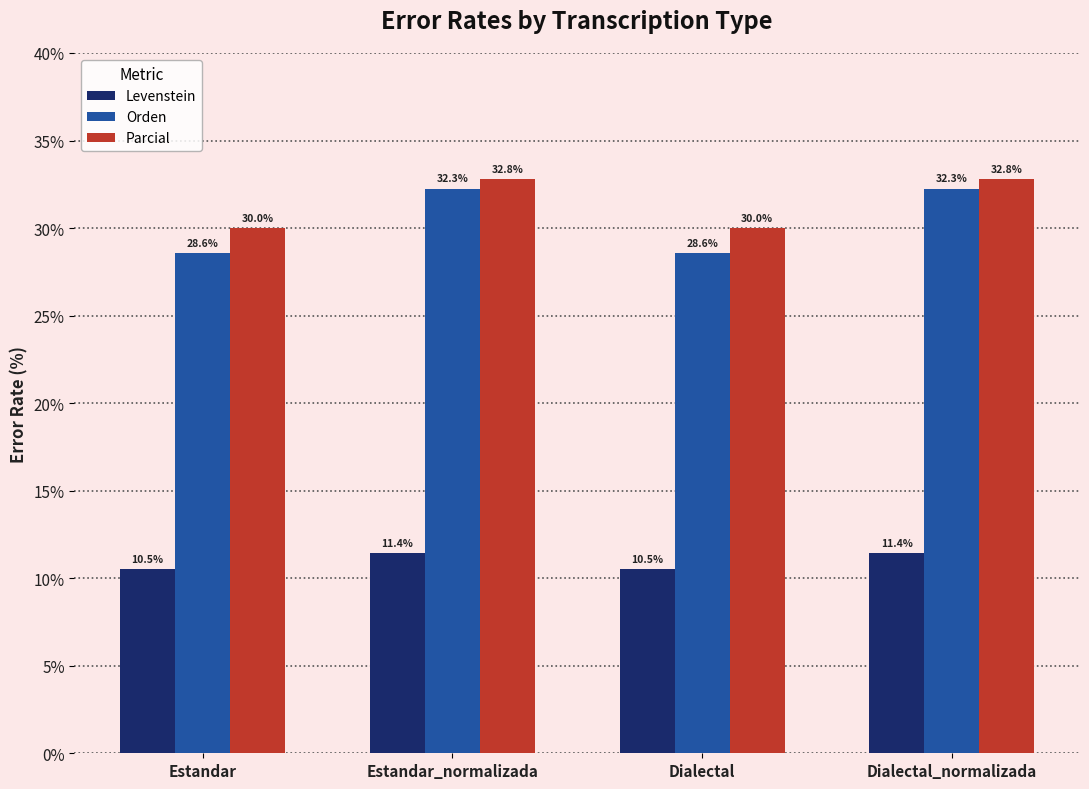

How many bars are there in each group?

3